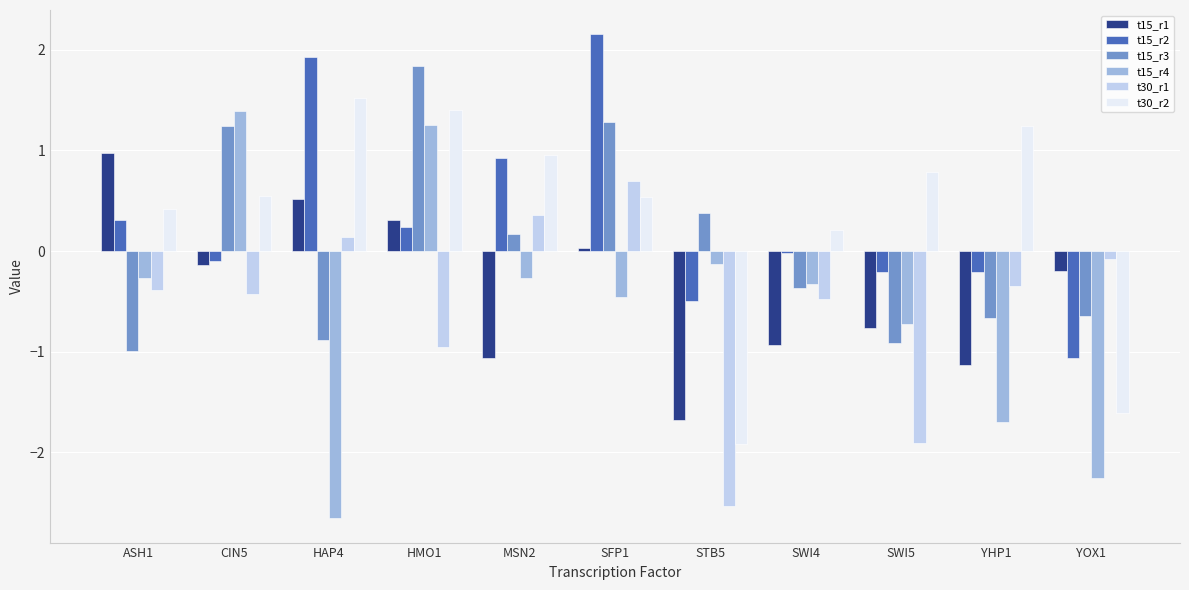

What is the smallest value displayed?

-2.7